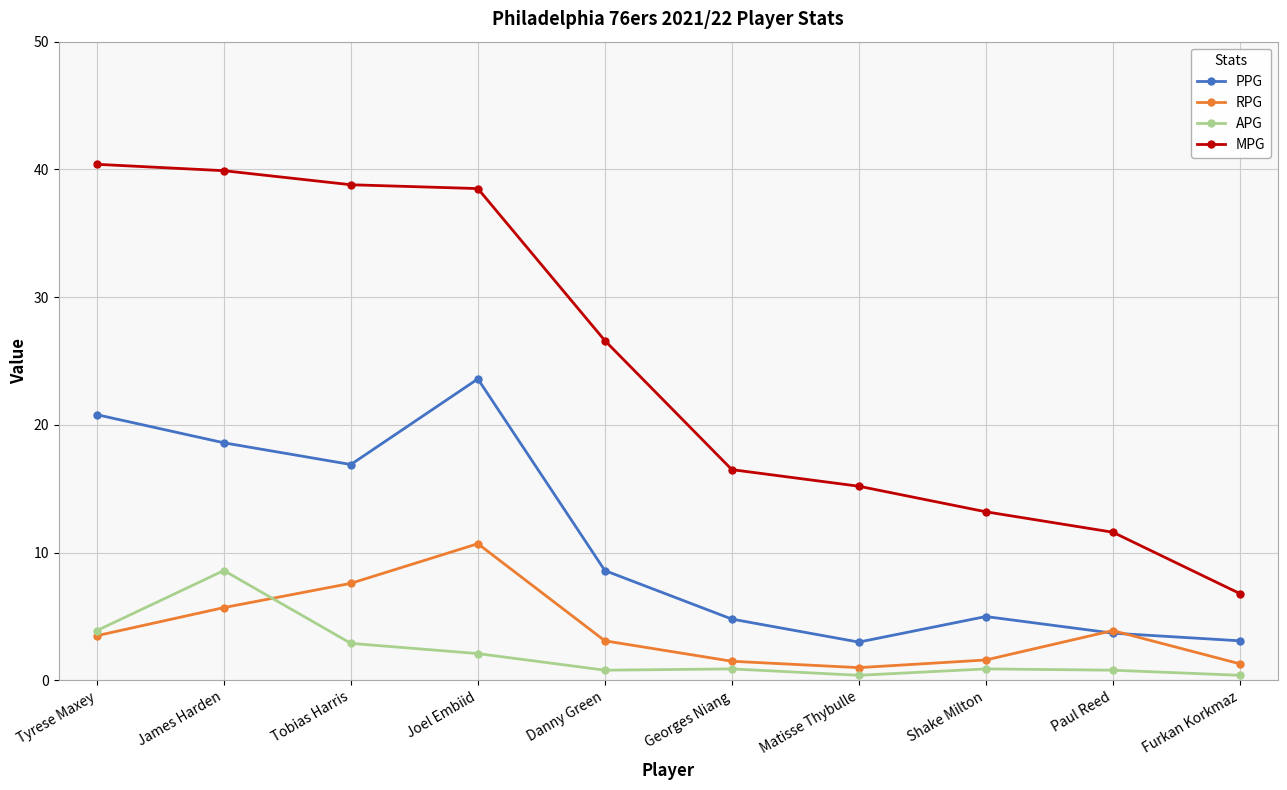

Rank the series by their maximum value, from lowest to highest.

APG, RPG, PPG, MPG